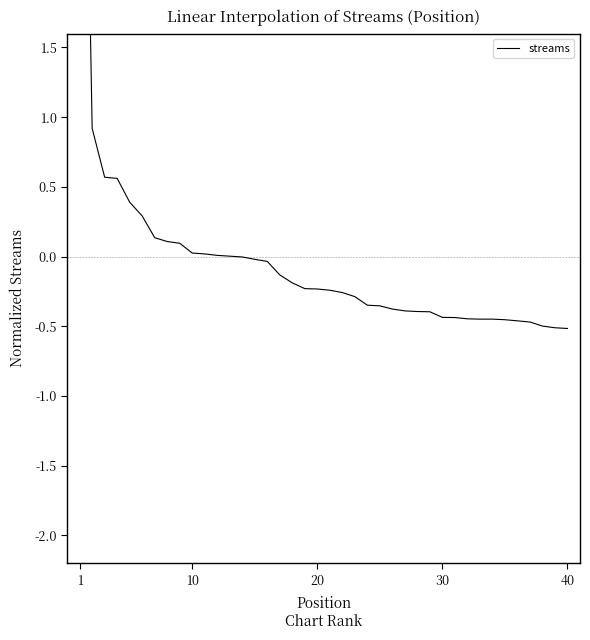

Reading left to right, what are all the values shown in this chart?

5.9	0.9	0.6	0.6	0.4	0.3	0.1	0.1	0.1	0.0	0.0	0.0	0.0	-0.0	-0.0	-0.0	-0.1	-0.2	-0.2	-0.2	-0.2	-0.3	-0.3	-0.3	-0.4	-0.4	-0.4	-0.4	-0.4	-0.4	-0.4	-0.4	-0.4	-0.4	-0.5	-0.5	-0.5	-0.5	-0.5	-0.5